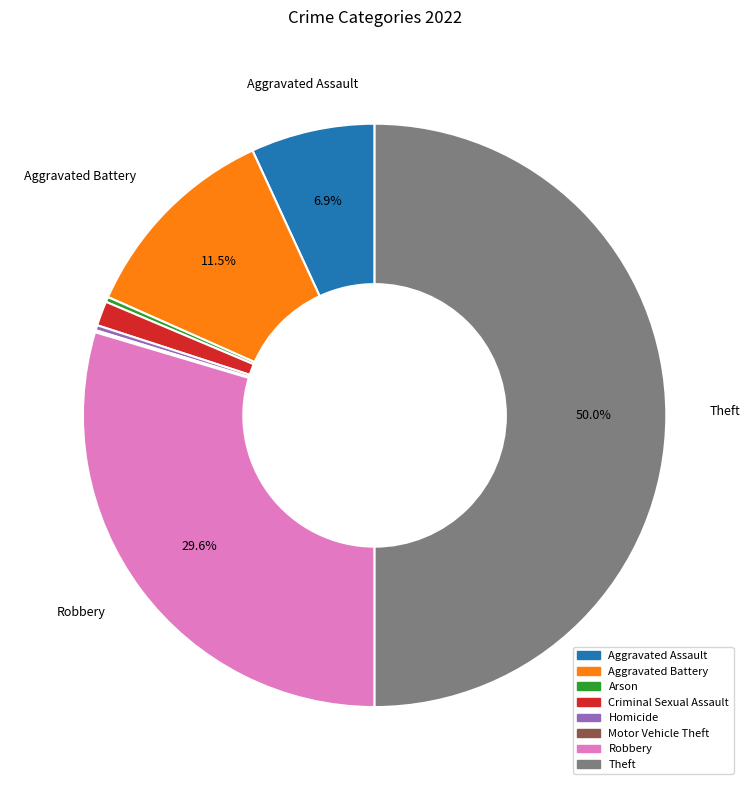

To the nearest percent, what percentage of the pie is Robbery?

30%